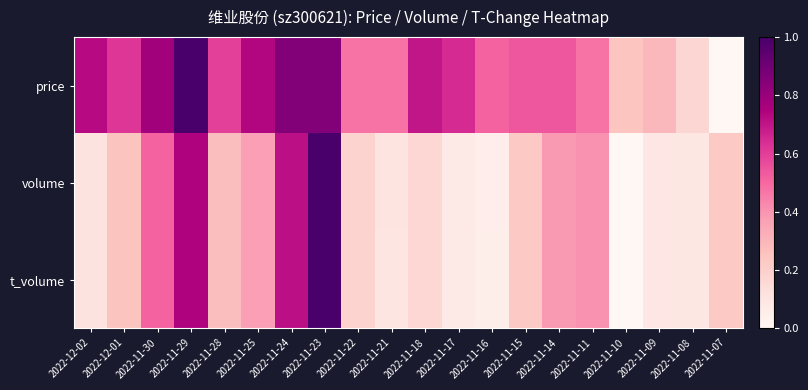

At which category does the chart reach its peak across all series?

2022-11-29